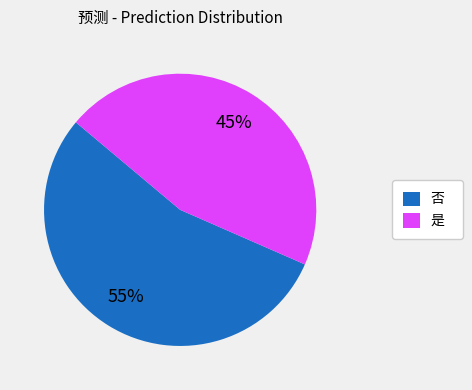

Combined, do 否 and 是 account for over 50%?

Yes